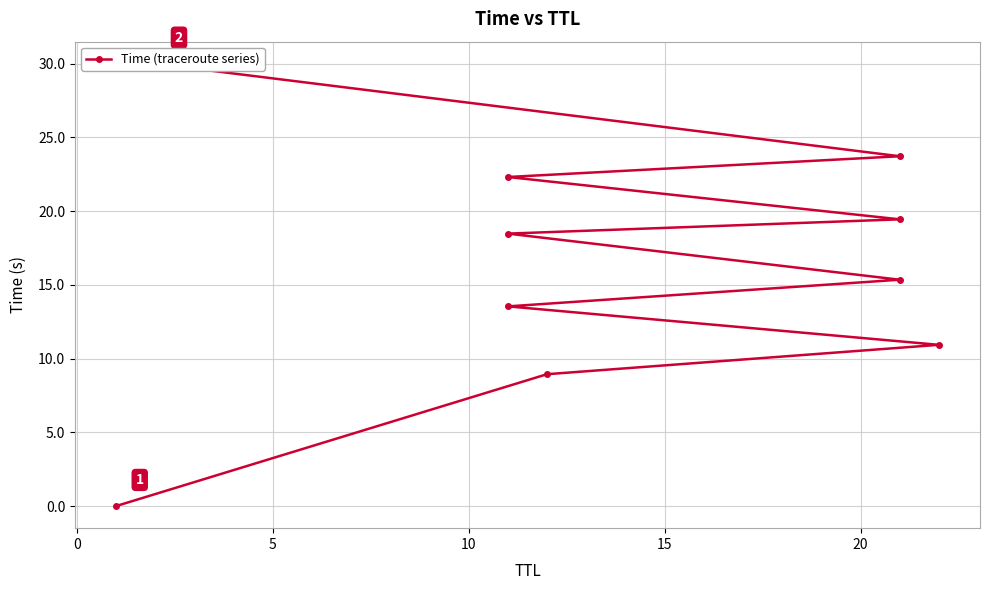

Read the value at 15.

15.4